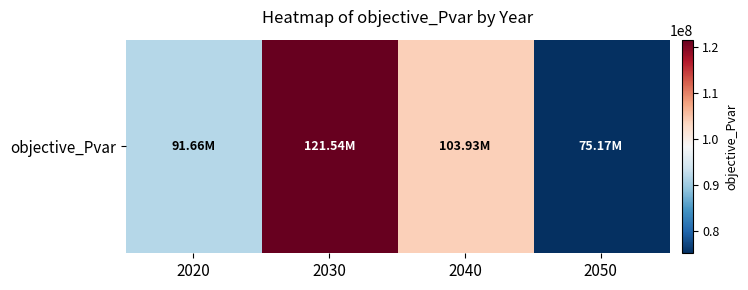

Reading left to right, transcribe all the data shown in this chart.

91662874.6	121538662.4	103932962.9	75166830.4